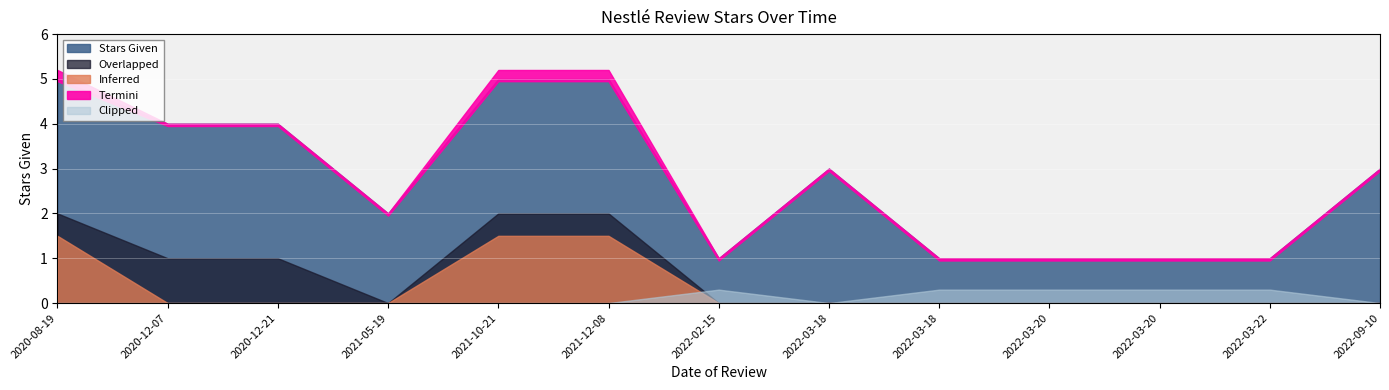

What is the sum of all values?

34